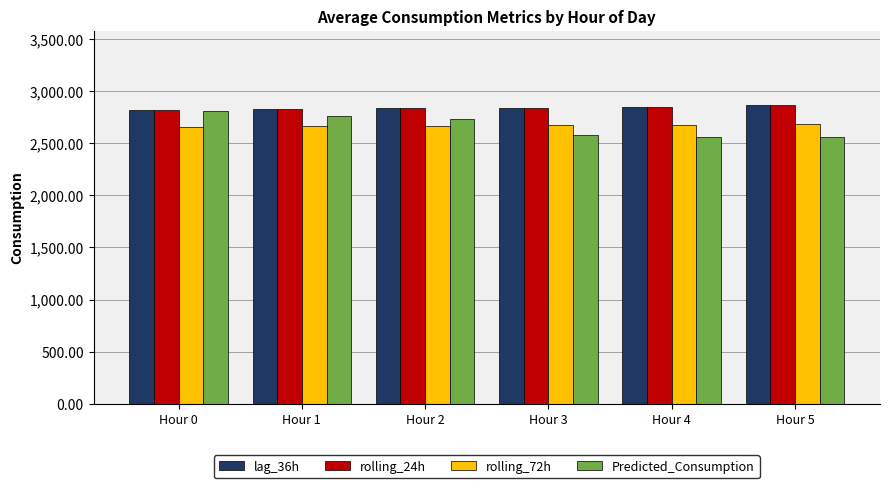

Is the value of rolling_72h at Hour 0 greater than the value of lag_36h at Hour 0?

No